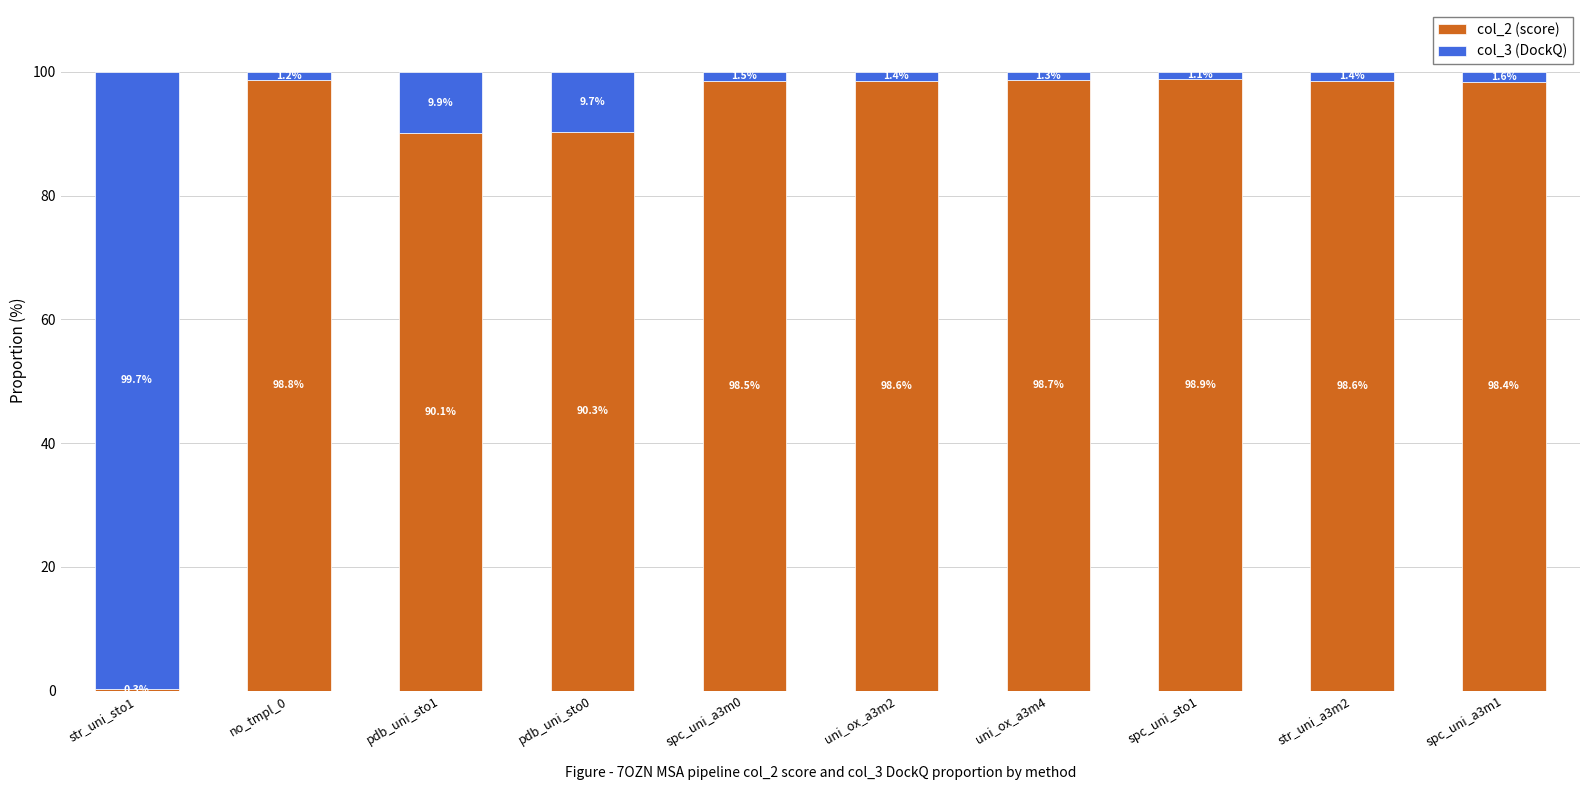

Which category has the highest value in the col_2 (score) series?

spc_uni_sto1